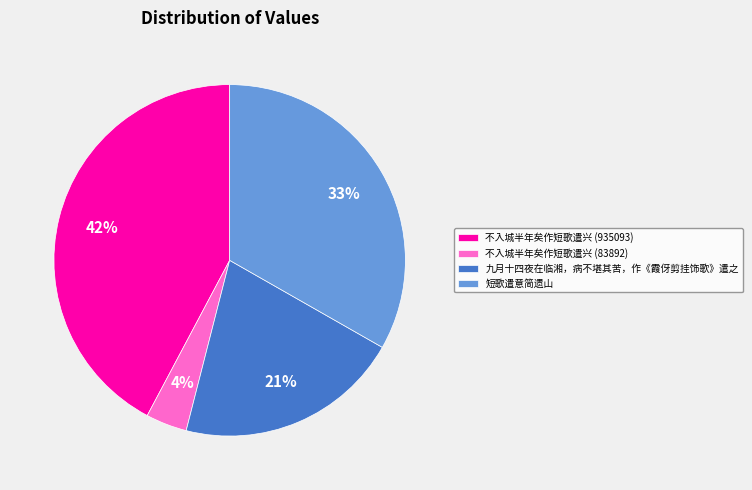

Does 短歌遣意简遗山 represent more than half of the total?

No